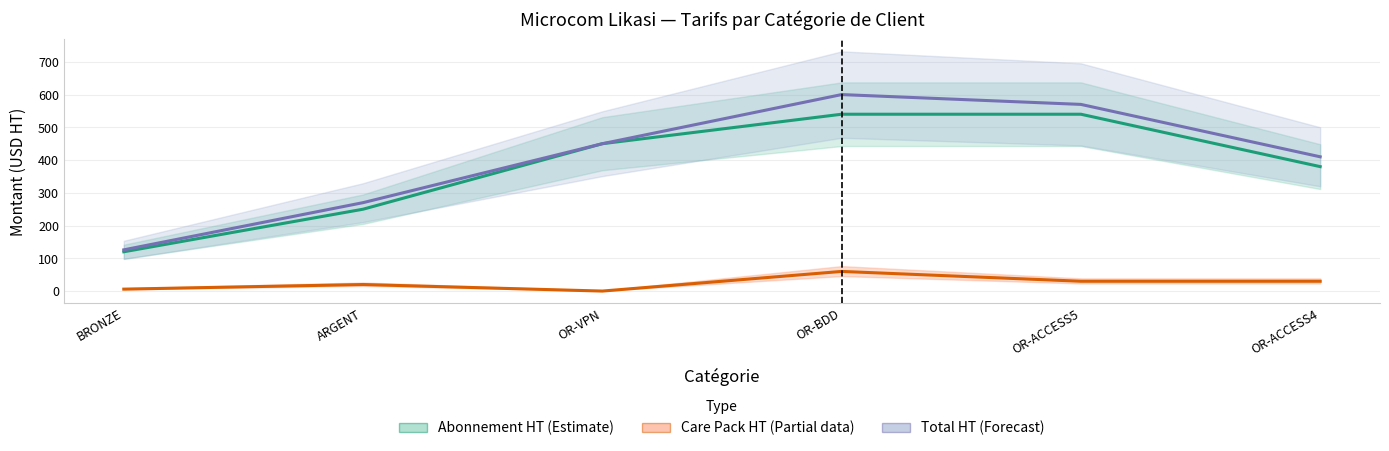

Which label corresponds to the largest value in the chart?

OR-BDD